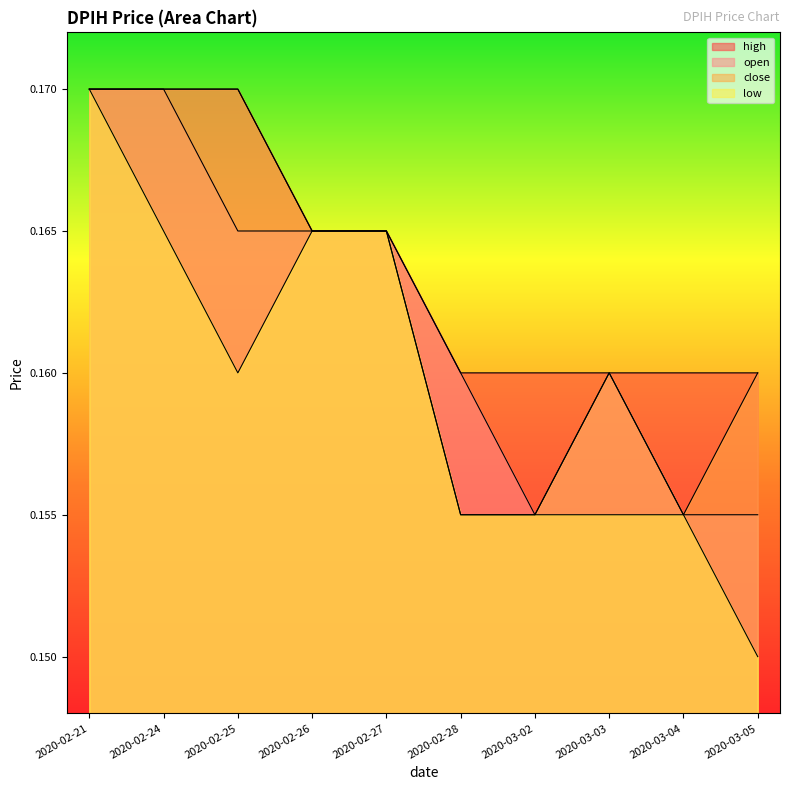

Read the close value at 2020-02-24.

0.2